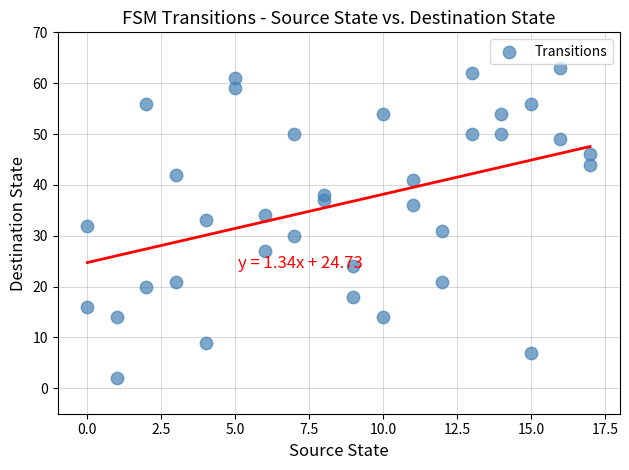

What is the range of X values (max minus min)?

17